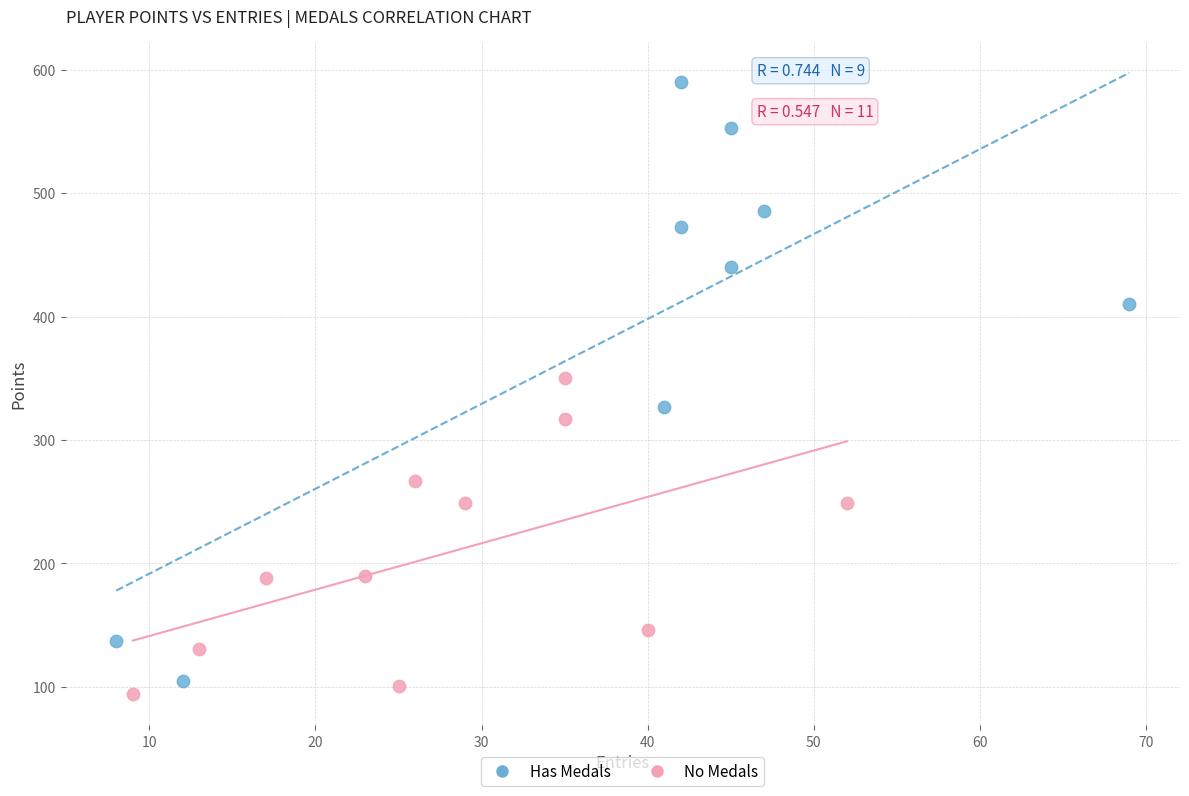

Which series has the largest Y range (max minus min)?

Has Medals